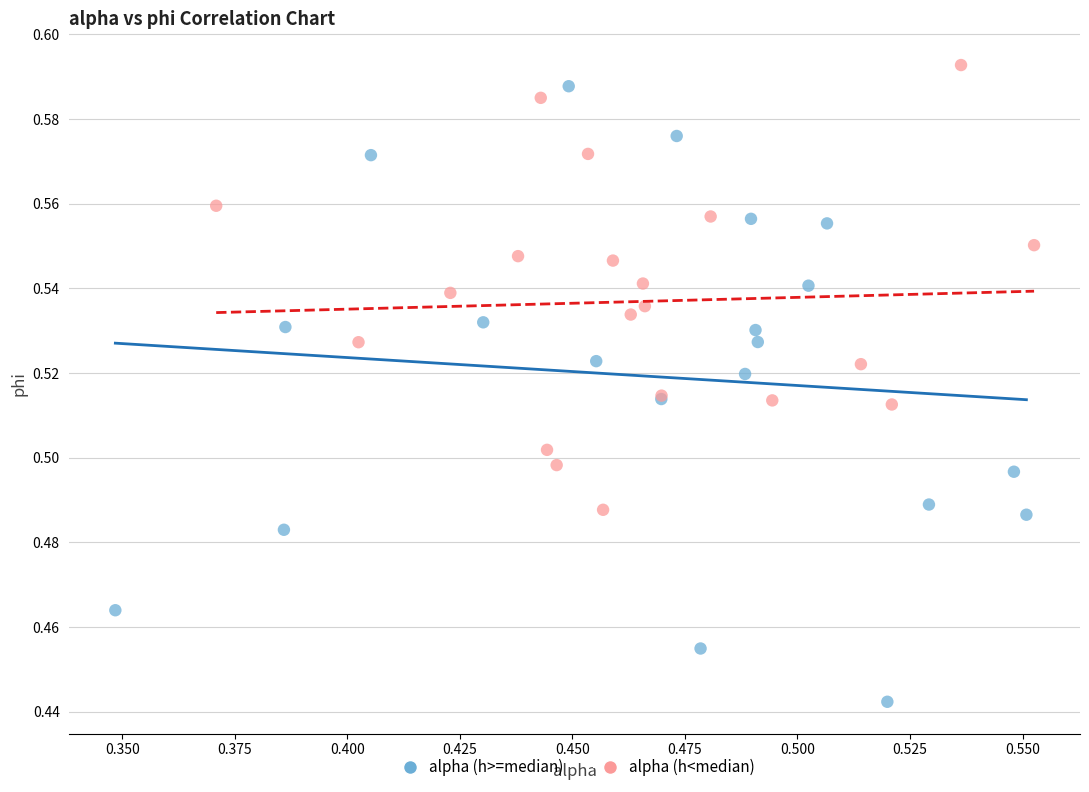

What are all the series names shown in the legend?

alpha (h>=median), alpha (h<median)